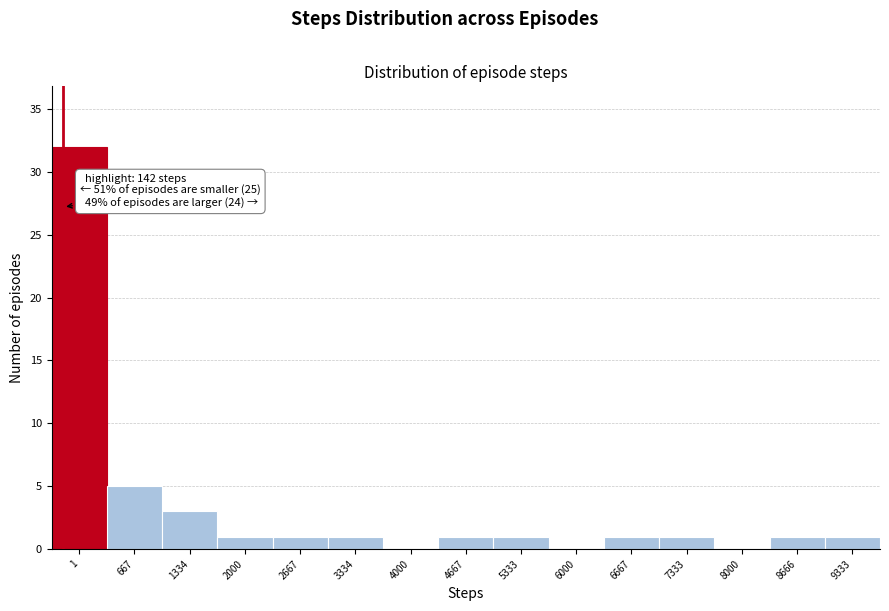

Reading left to right, list all the values displayed in this chart.

1=32	667=5	1334=3	2000=1	2667=1	3334=1	4000=0	4667=1	5333=1	6000=0	6667=1	7333=1	8000=0	8666=1	9333=1